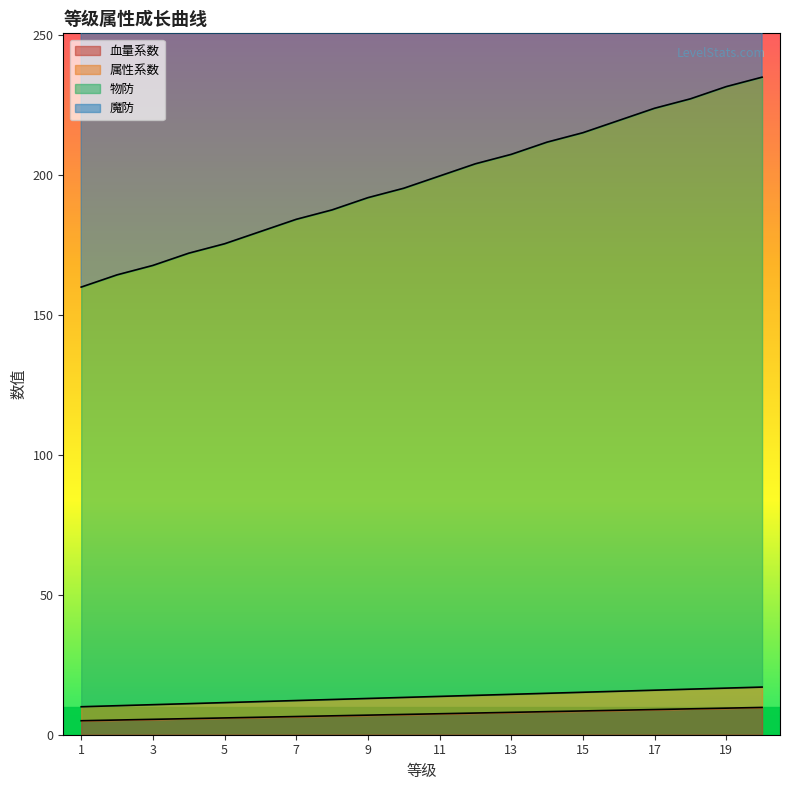

At 3, list the series in order from largest to smallest.

物防, 魔防, 属性系数, 血量系数